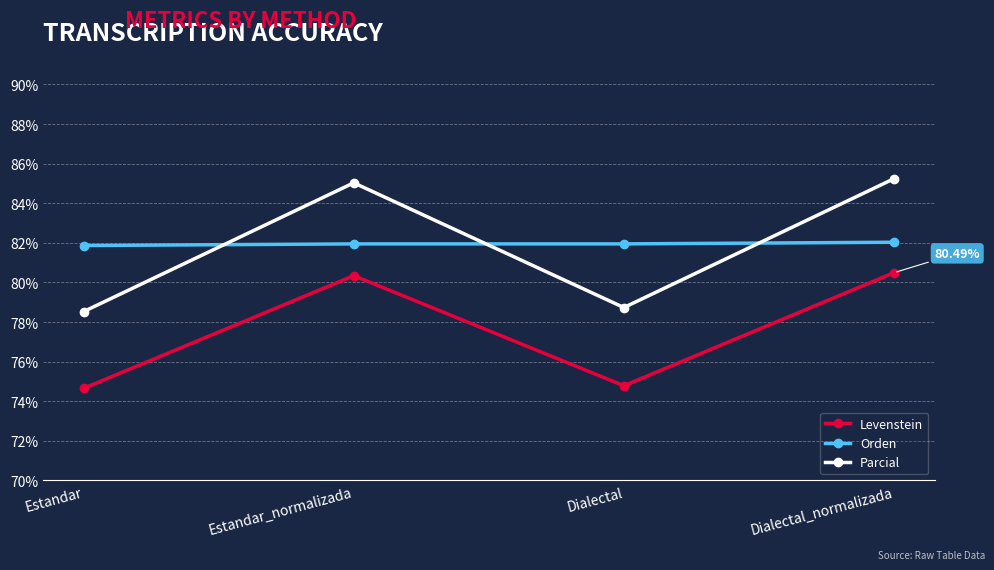

What is the sum of all Parcial values?

327.5